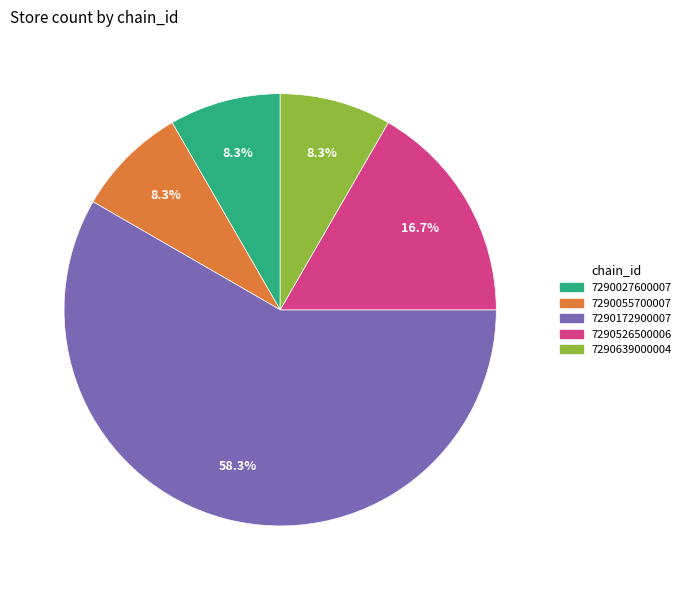

How much of the chart is everything except 7290055700007?

91.7%